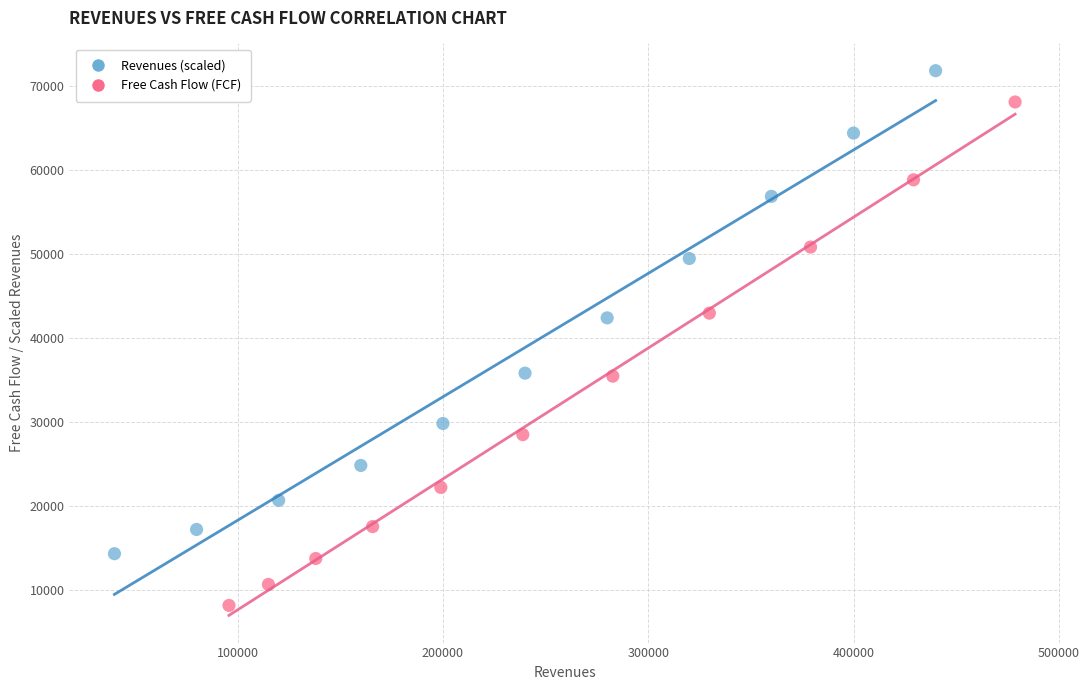

Which series has the widest spread of Y values?

Free Cash Flow (FCF)